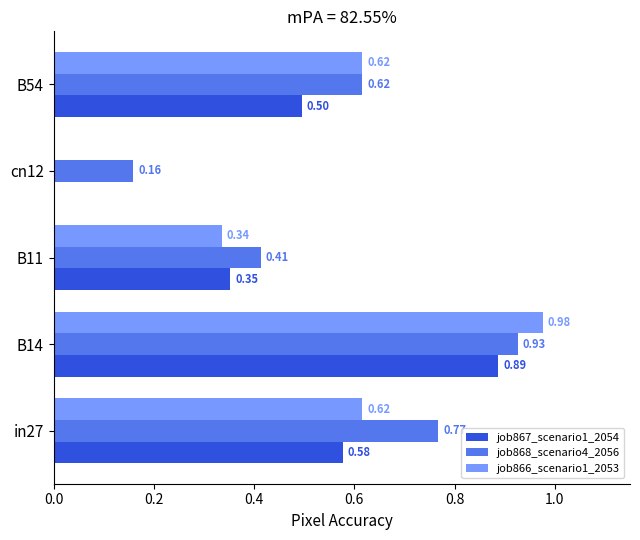

Which series has the largest total across all categories?

job868_scenario4_2056